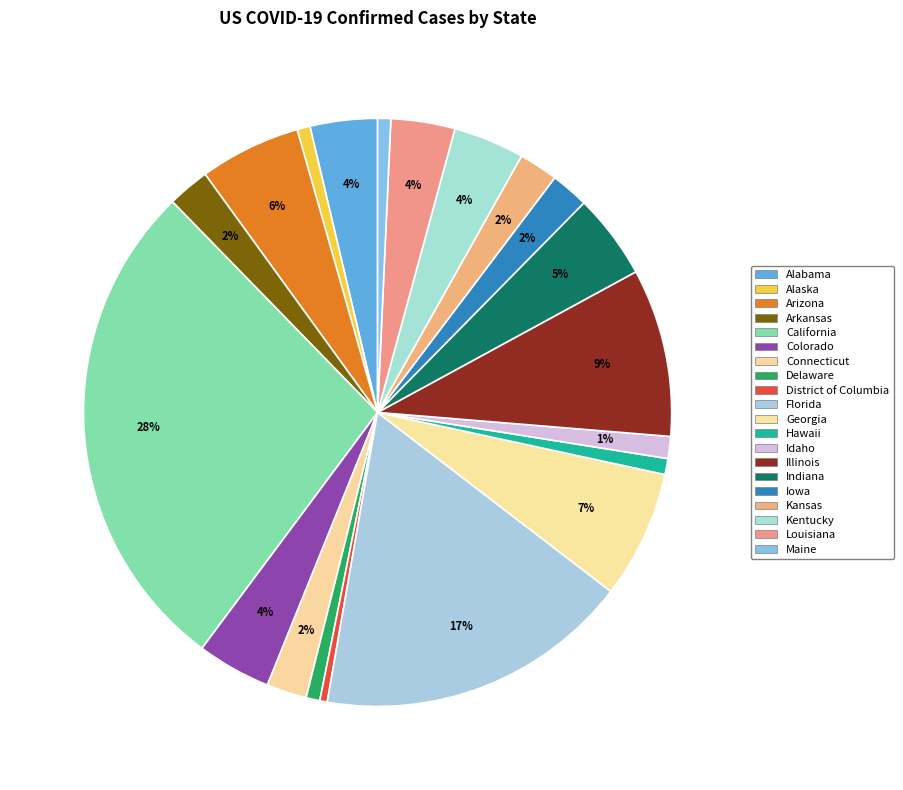

Approximately how many times larger is the value at Idaho compared to Georgia?

0.2